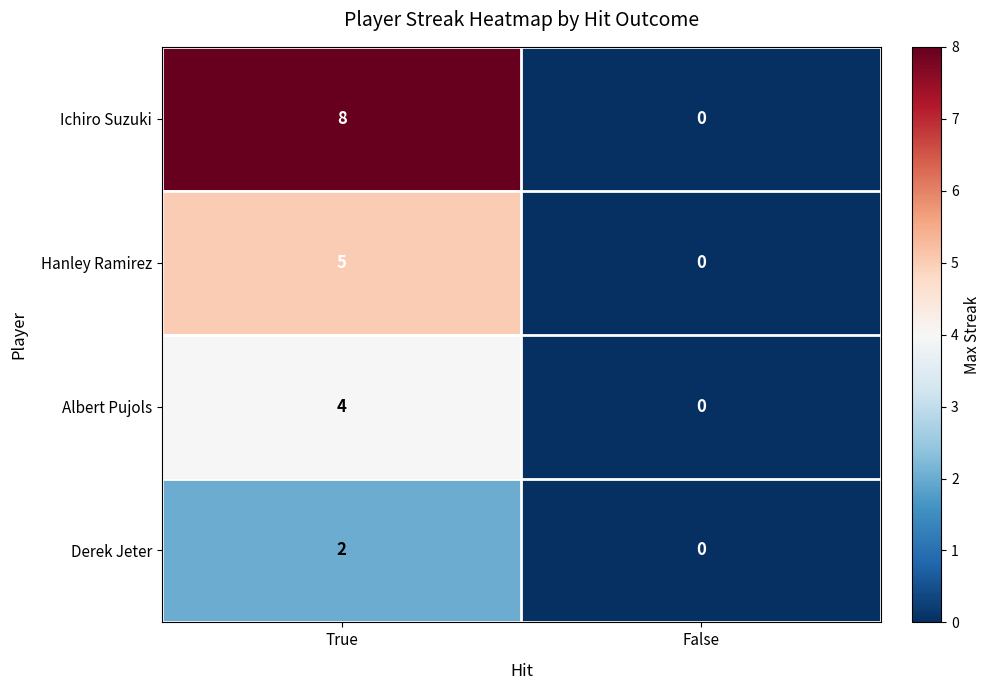

List the series in order of their peak value, lowest first.

Derek Jeter, Albert Pujols, Hanley Ramirez, Ichiro Suzuki